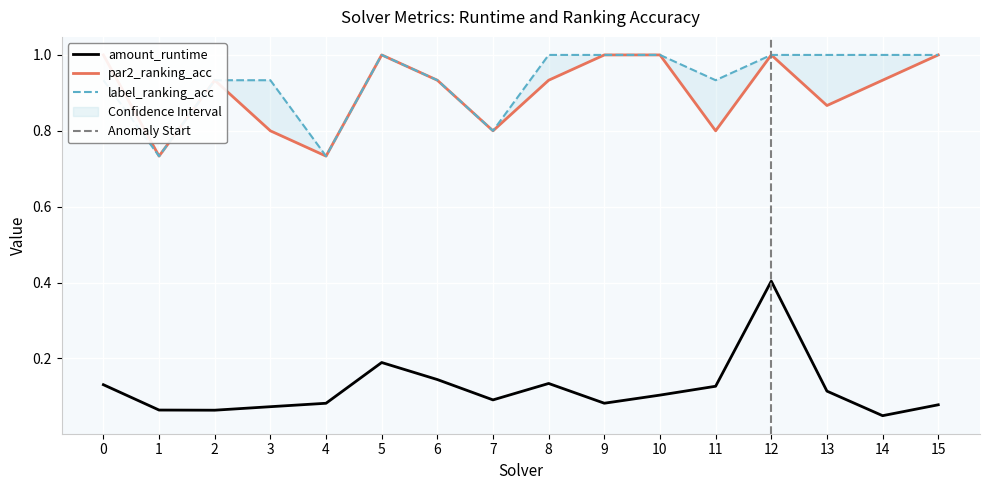

Is the value of par2_ranking_acc at 1 greater than the value of amount_runtime at 11?

Yes